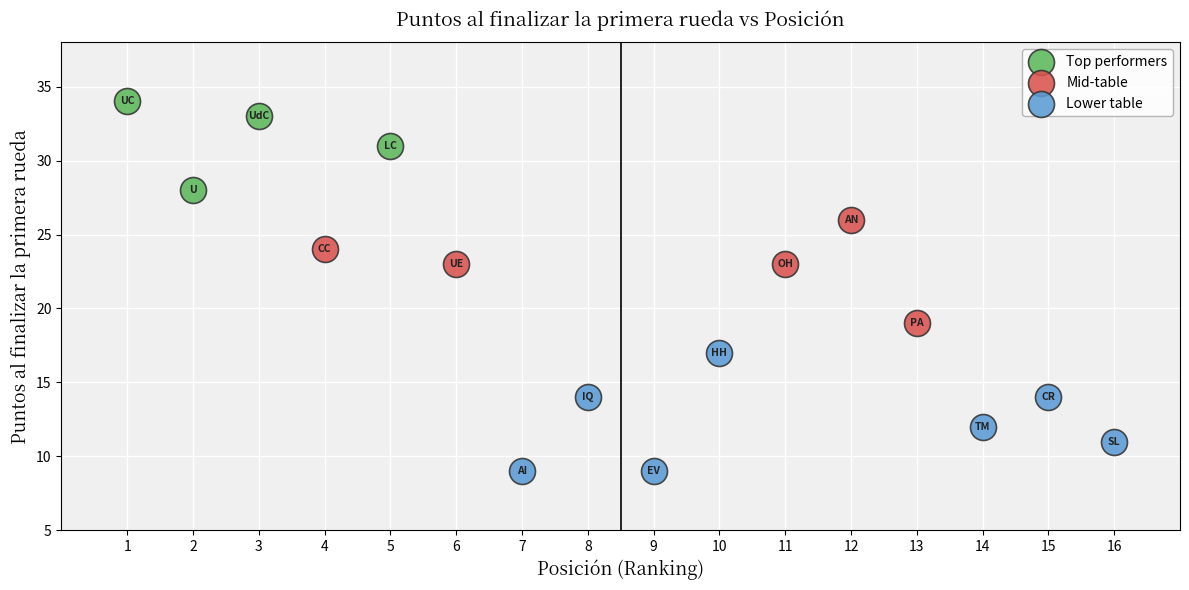

Which series has the widest spread of Y values?

Lower table